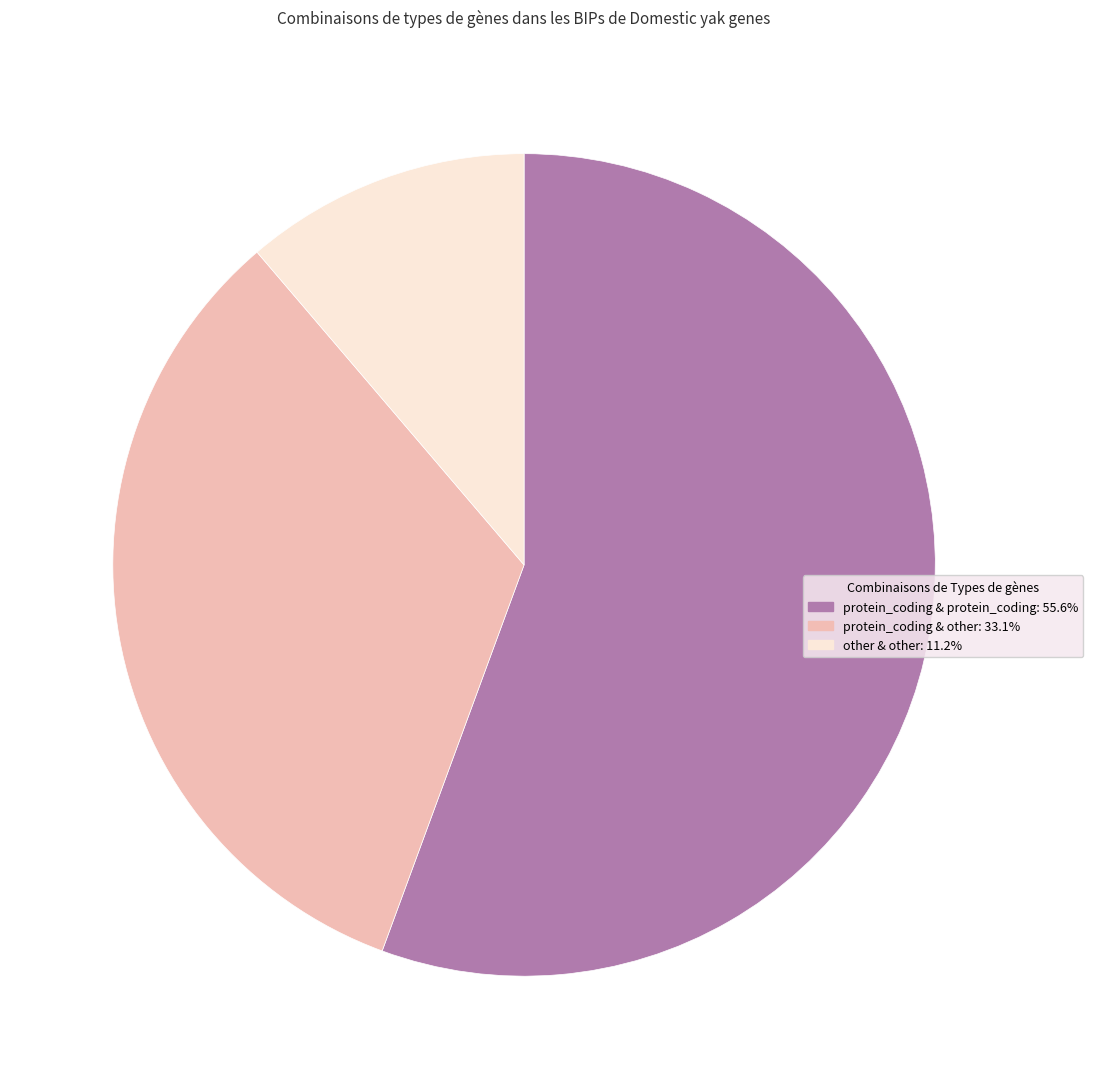

Does any single category account for the majority?

Yes